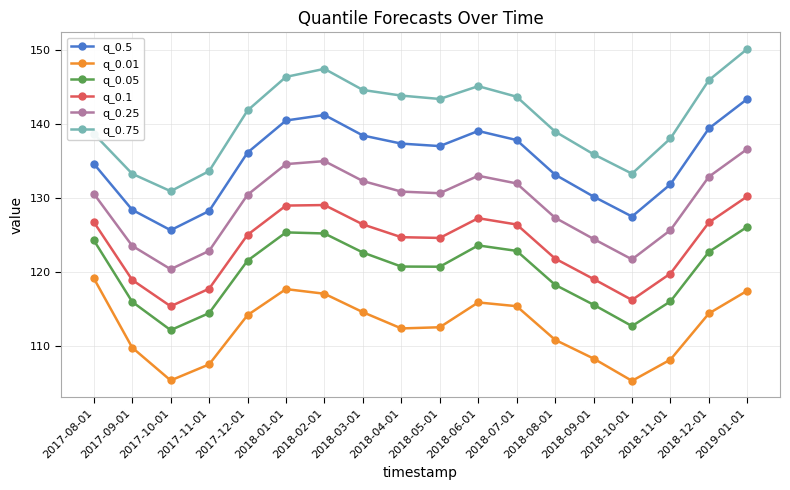

How many interior local valleys does the q_0.05 series have?

3